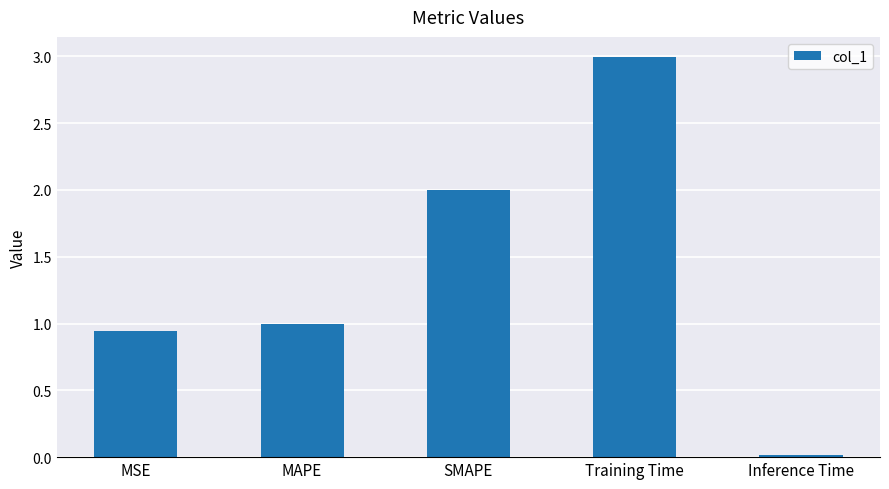

What is the label of the 2nd bar from the right?

Training Time